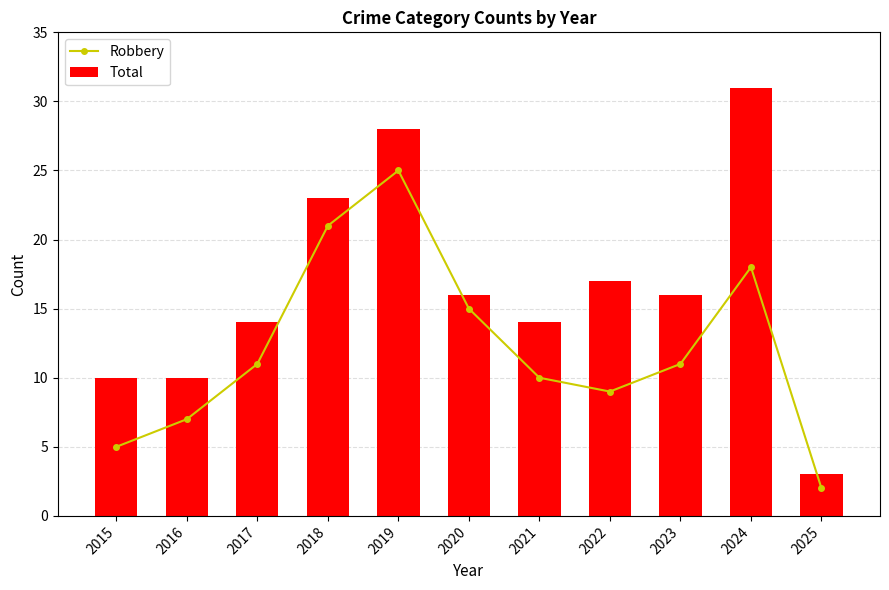

Is it true that Total equals 19 at 2024?

False